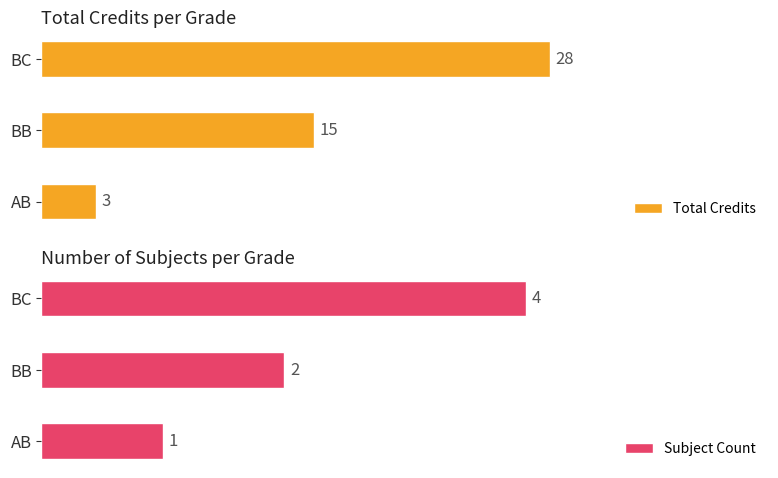

List the labels in order of Total Credits value, largest first.

BC, BB, AB